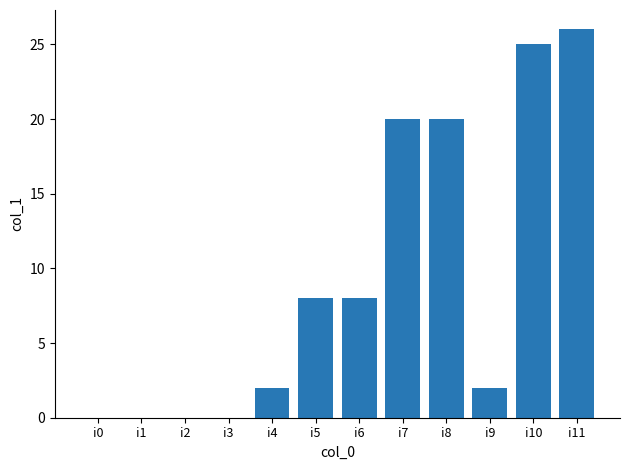

Between i11 and i9, which is larger?

i11